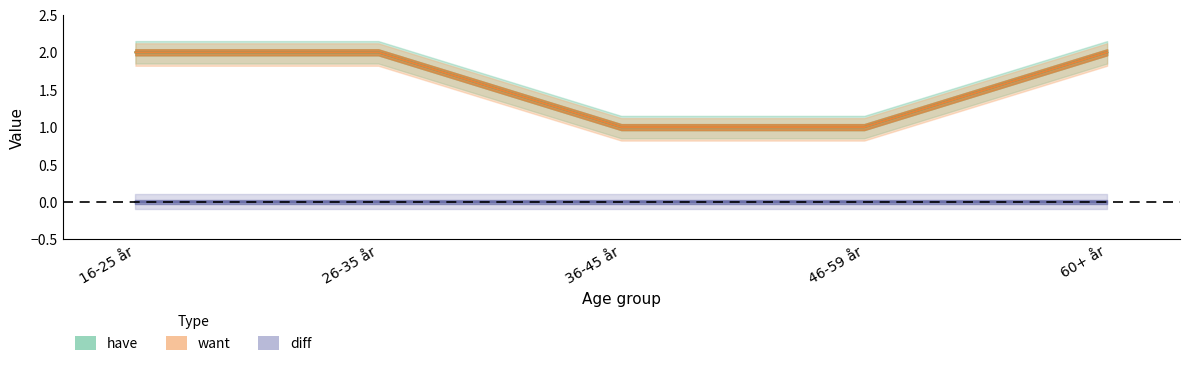

True or false: have and want cross at least once.

False